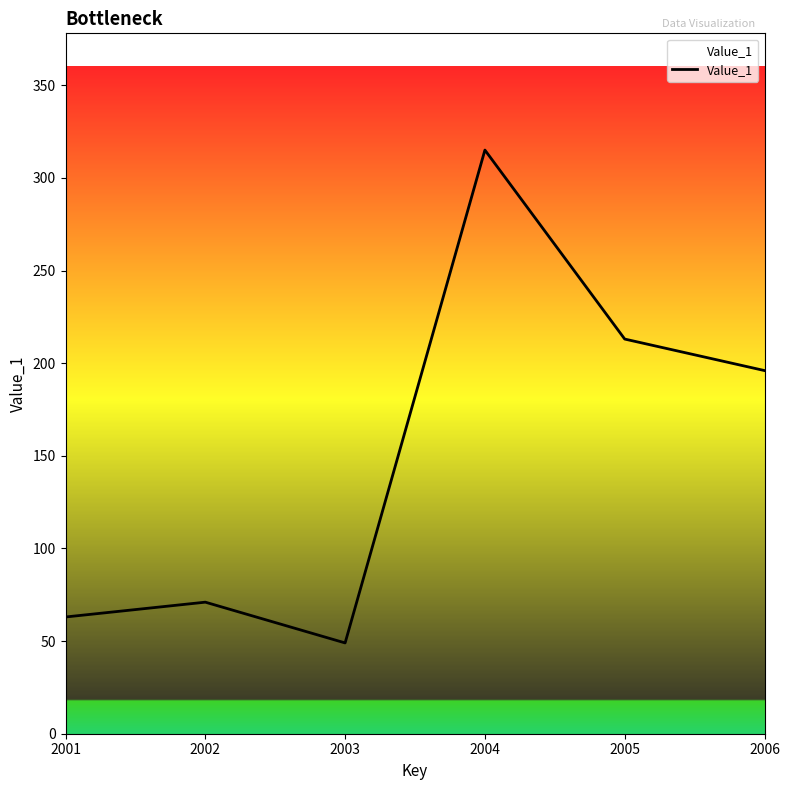

At which category does the chart reach its peak across all series?

2004